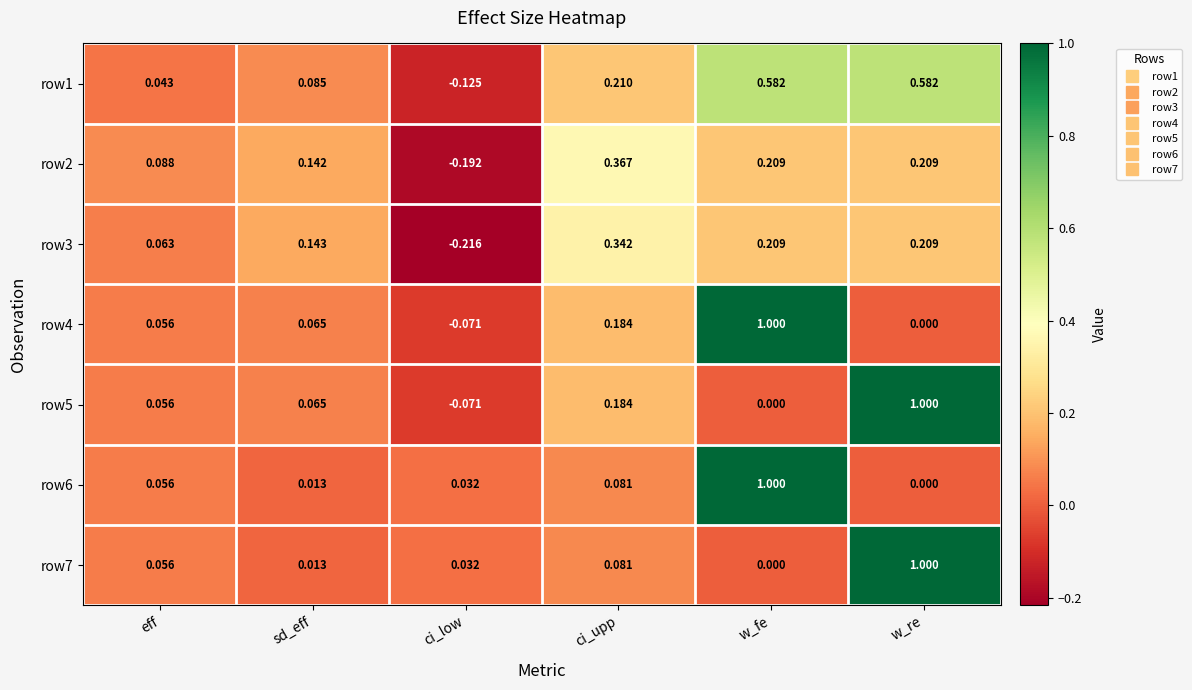

At how many categories does at least one series exceed 0?

6